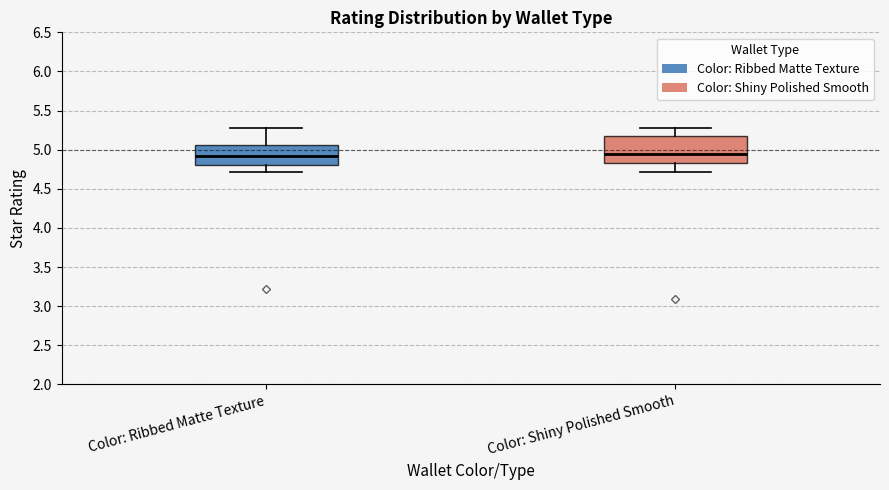

Which box is the tallest, from its lower edge to its upper edge?

Color: Shiny Polished Smooth